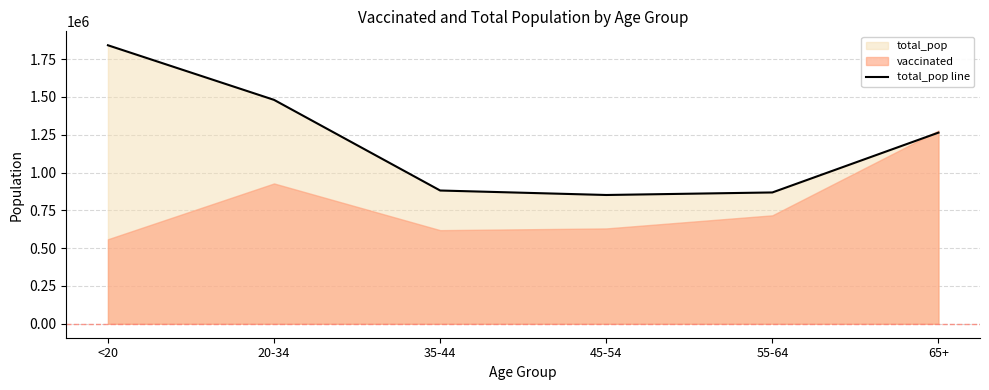

Reading left to right, list all the values displayed in this chart.

<20=1842004	20-34=1480898	35-44=881451	45-54=851820	55-64=868629	65+=1264218